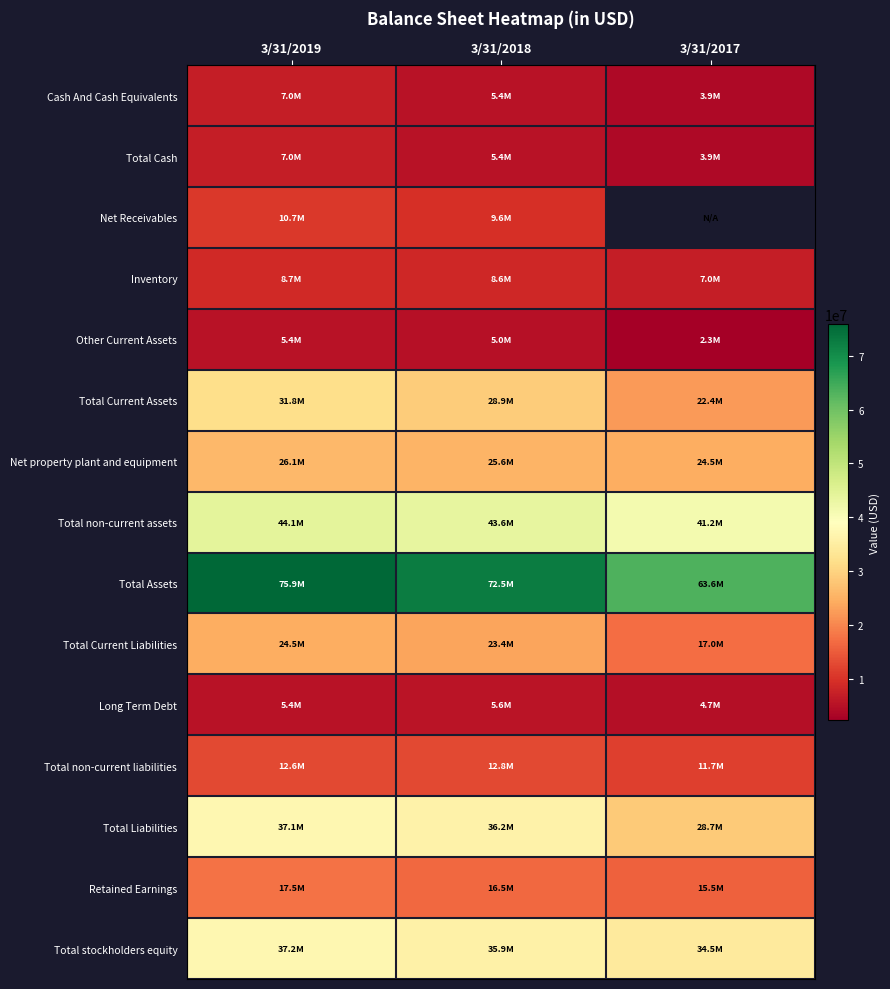

True or false: Total Current Assets has a value of 34860259.6 at 3/31/2017.

False